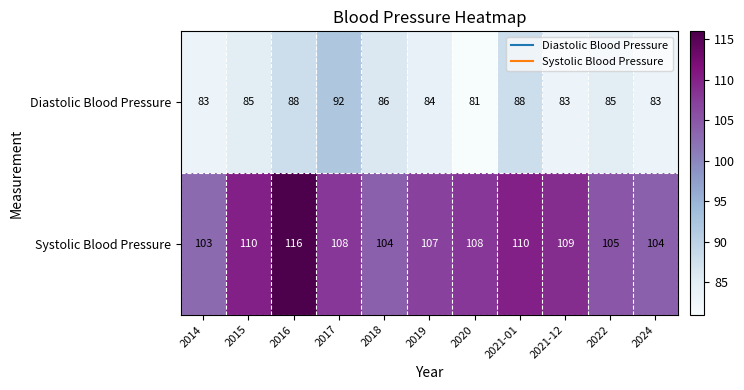

The value of Diastolic Blood Pressure at 2024 is 83. True or false?

True